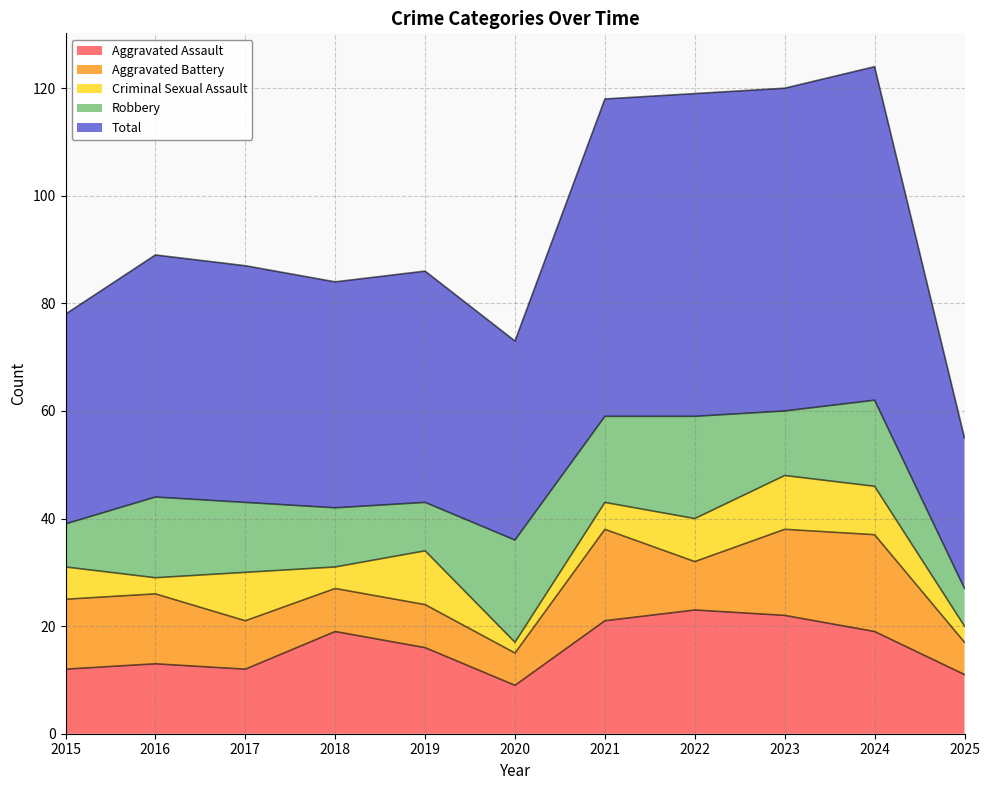

Where is Robbery nearest to the value 13?

2017